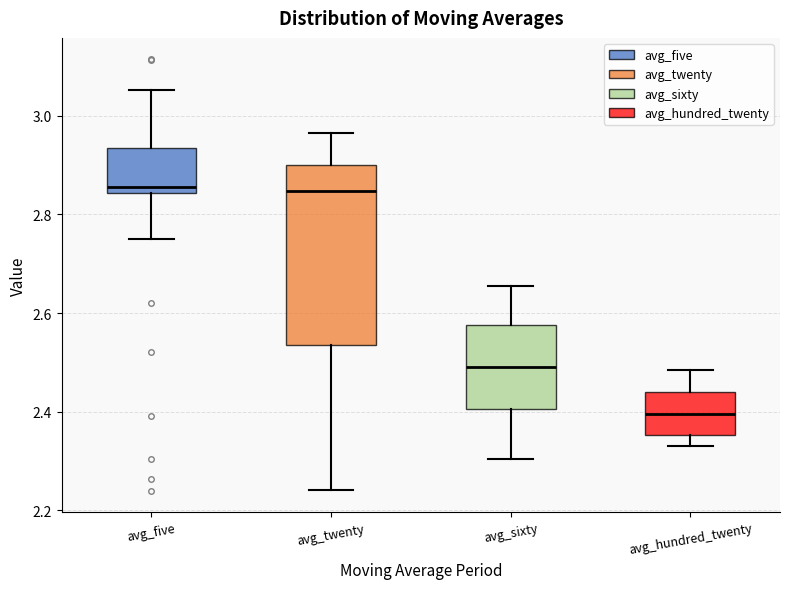

Where does the median line of the box for avg_five sit on the y-axis? The values are not printed on the chart, so give them approximately, as read against the axis.

2.86